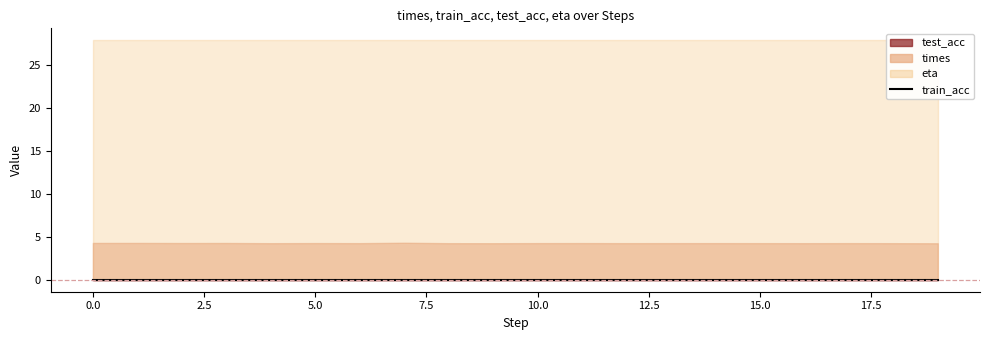

At how many categories does at least one series exceed 5?

20